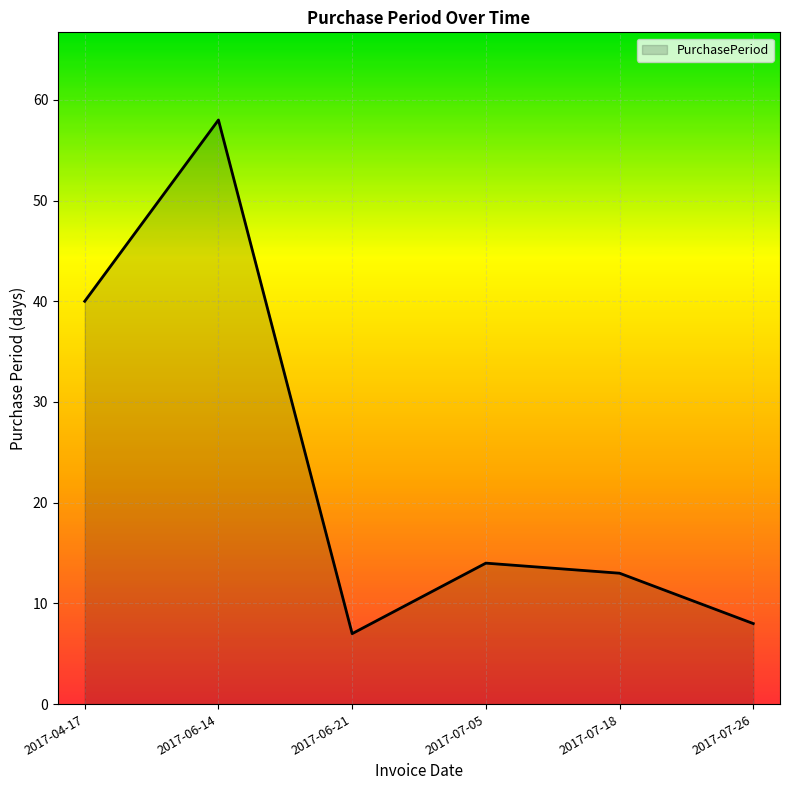

What is the greatest value displayed?

58